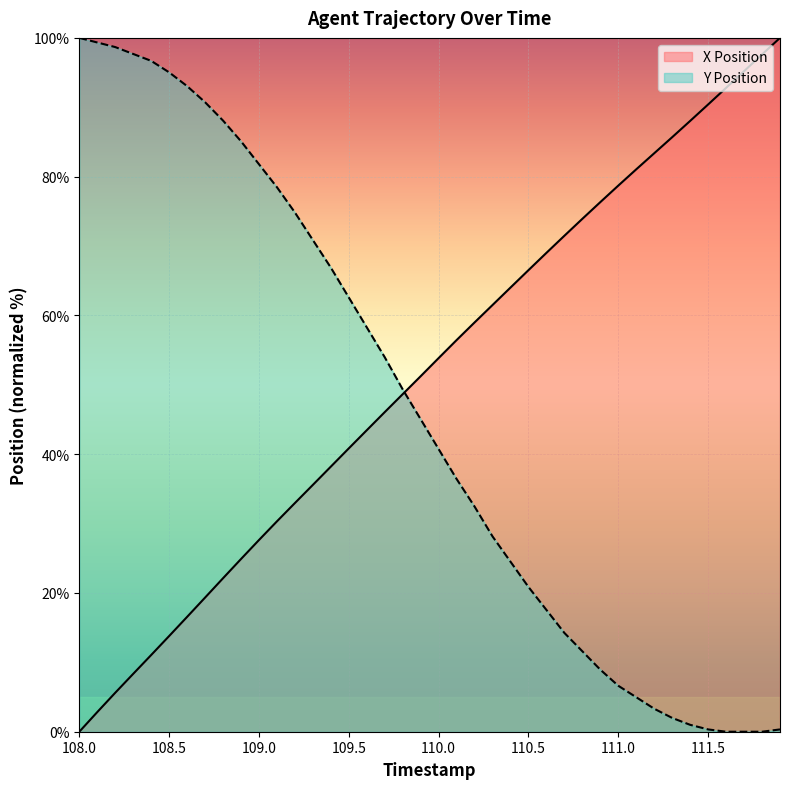

What is the sum of all X Position values?

2064.5